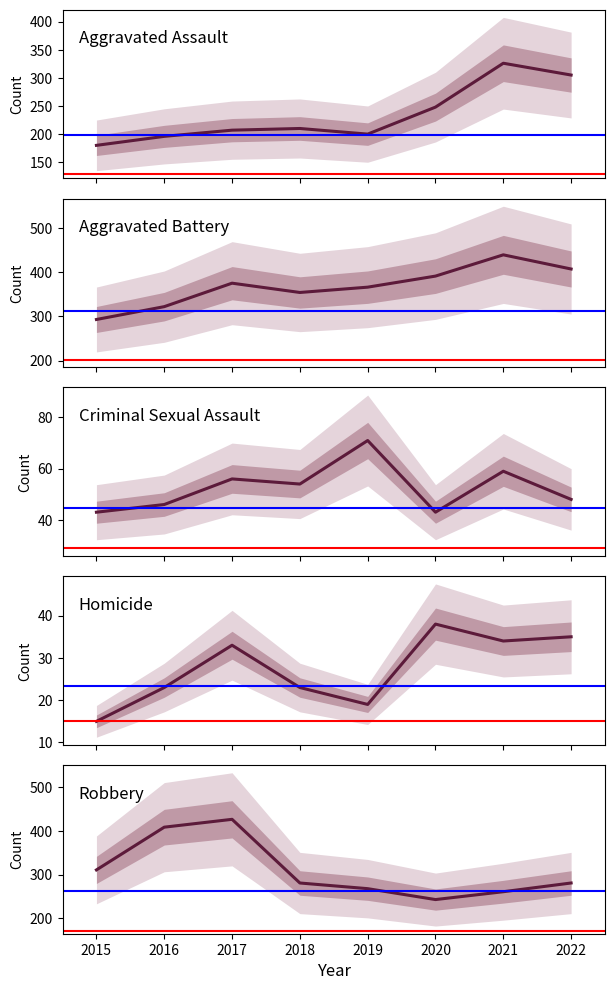

The value of Aggravated Assault at 2019 is 200. True or false?

True